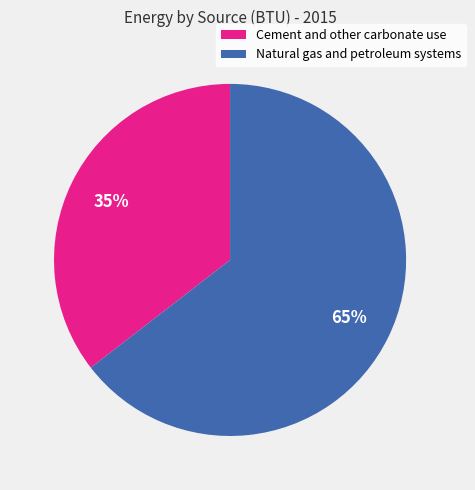

How many segments does this pie chart have?

2